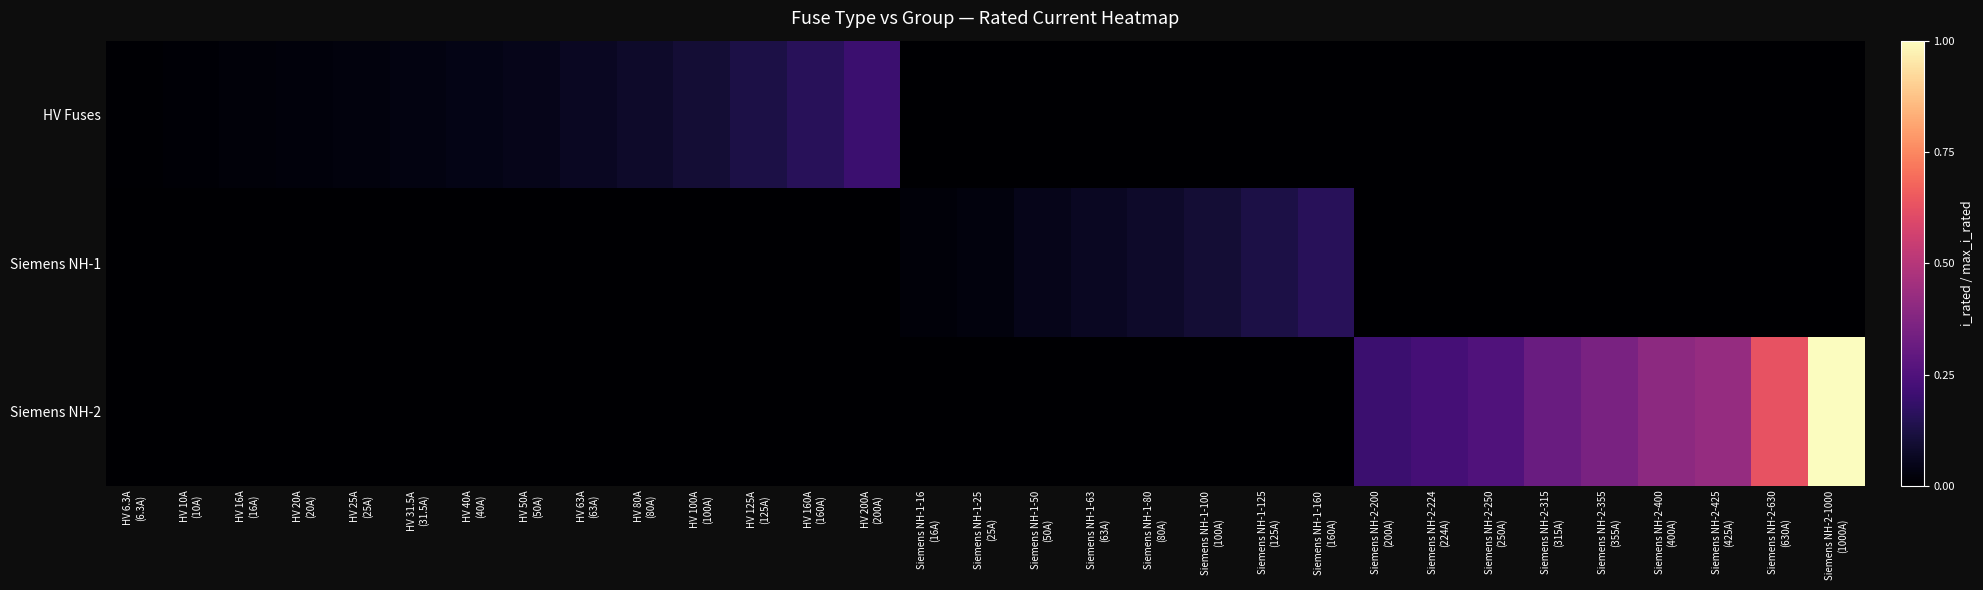

What is the total value across all series at HV 160A
(160A)?

0.2